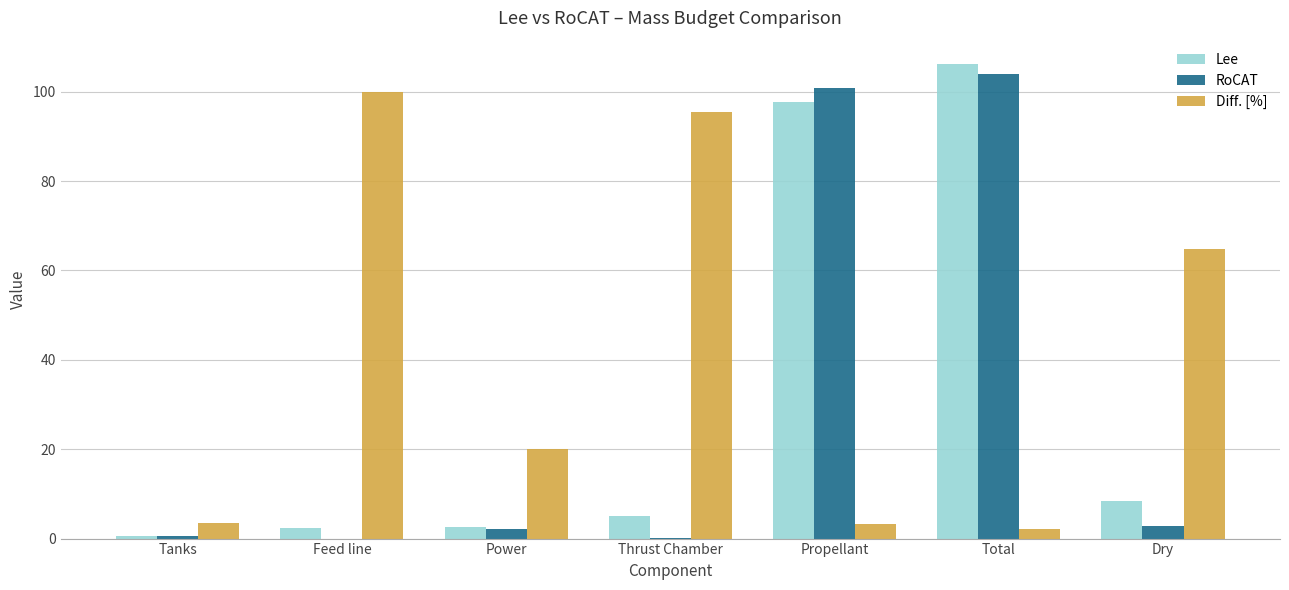

True or false: Lee has a value of 8.3 at Dry.

True